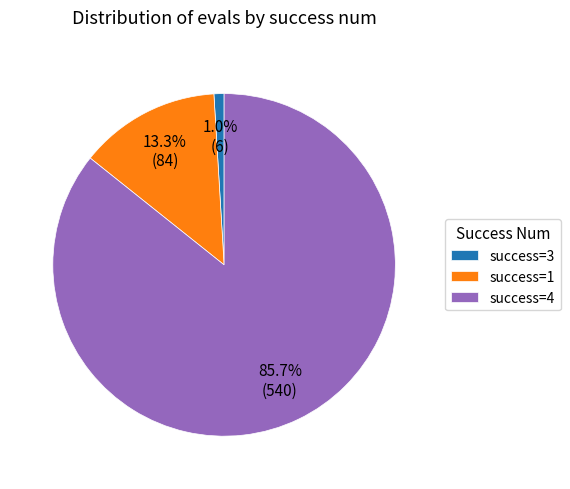

Which category accounts for the majority?

success=4